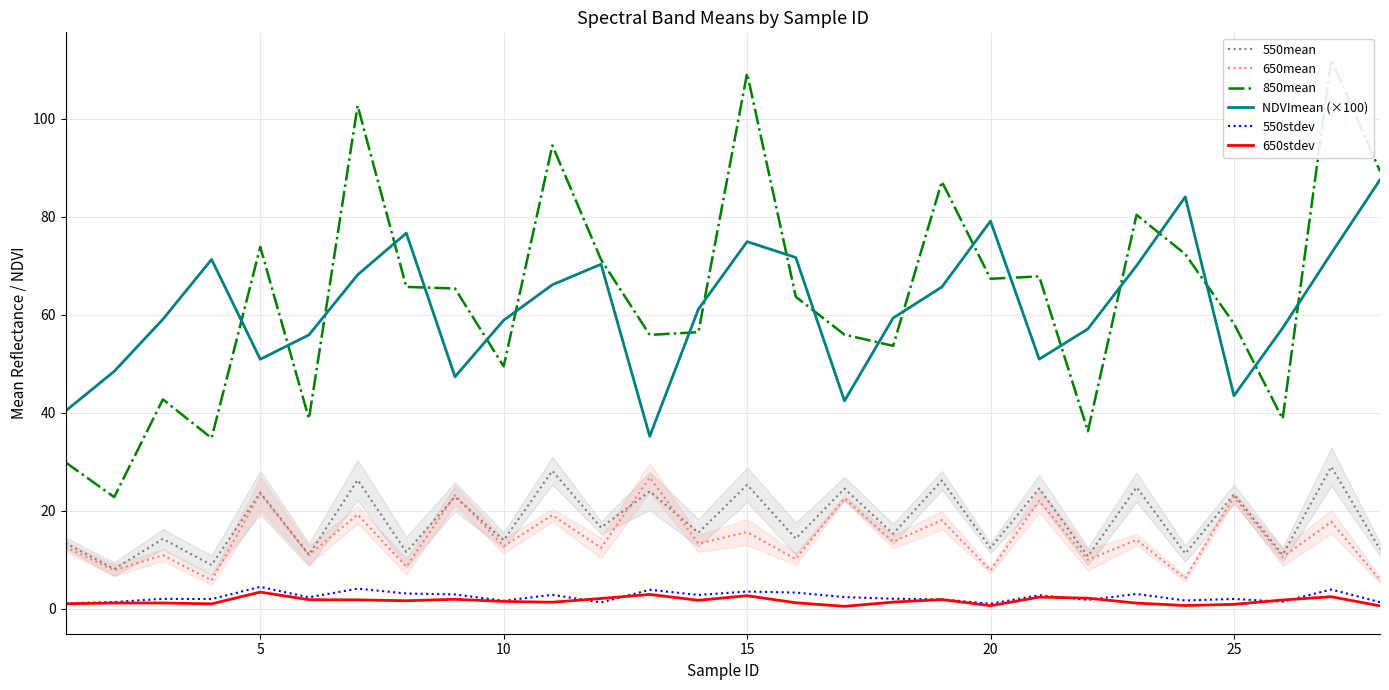

Rank the series by their maximum value, from lowest to highest.

650stdev, 550stdev, 650mean, 550mean, NDVImean (×100), 850mean